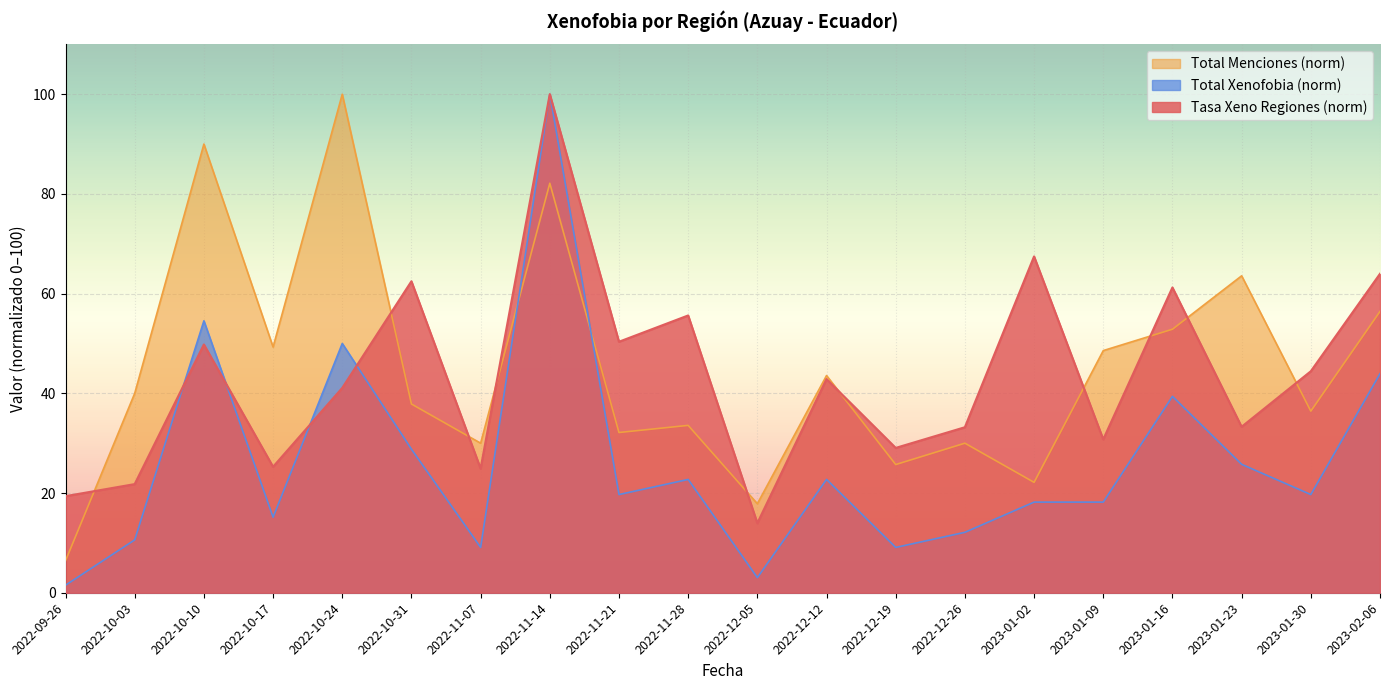

True or false: Tasa Xeno Regiones has a value of 19.4 at 2022-09-26.

True